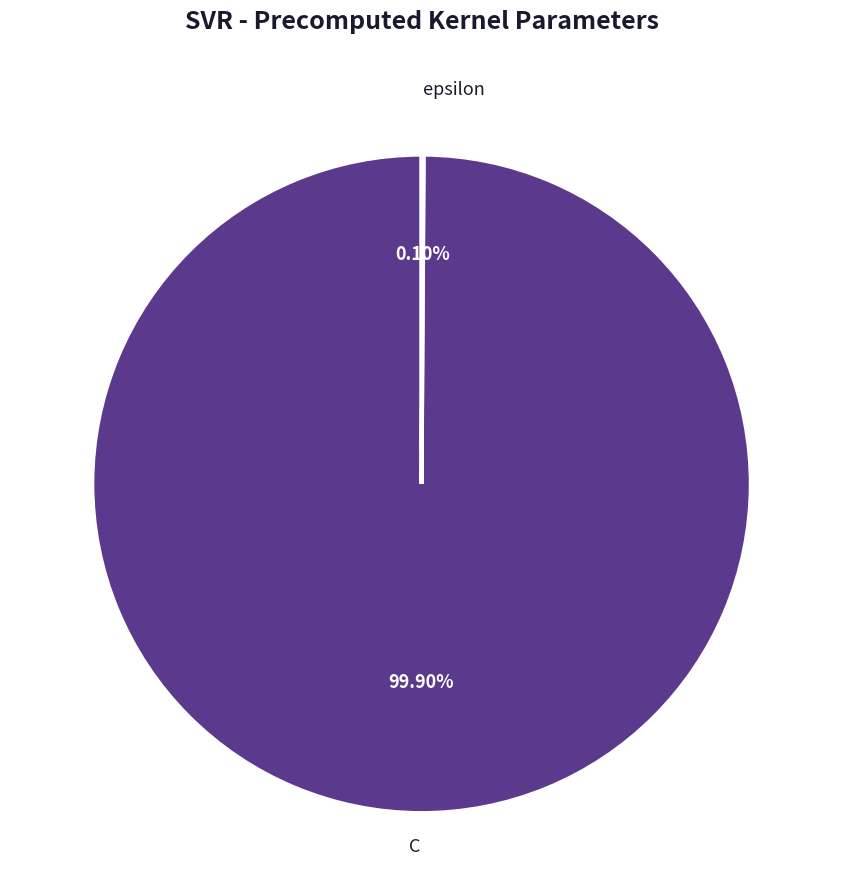

Is there a majority slice in this chart?

Yes